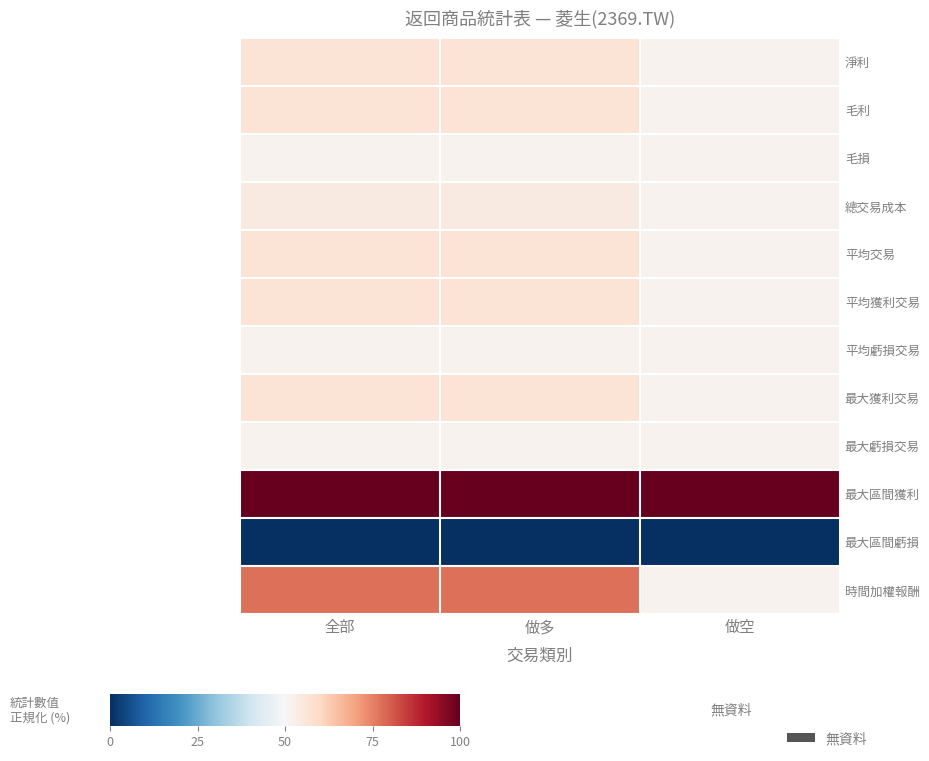

What is the total value across all series at 做空?

619.1